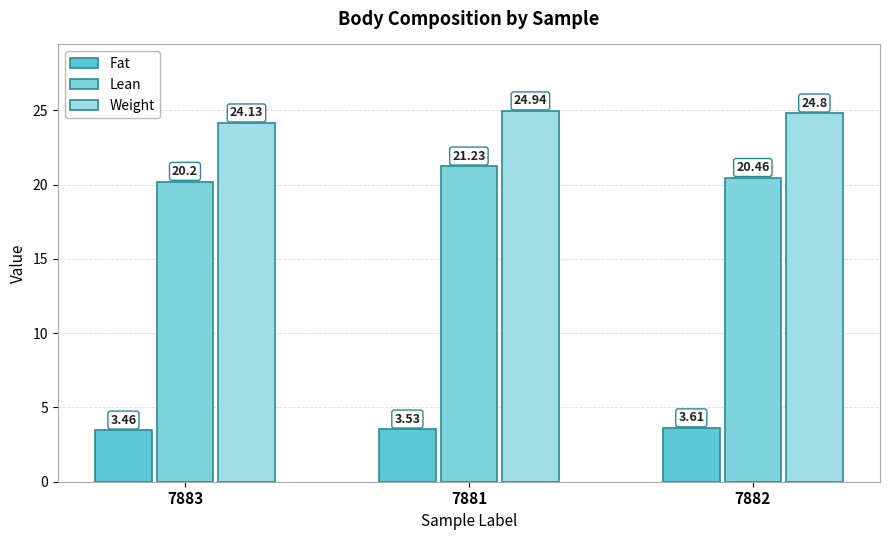

What are all the series names shown in the legend?

Fat, Lean, Weight